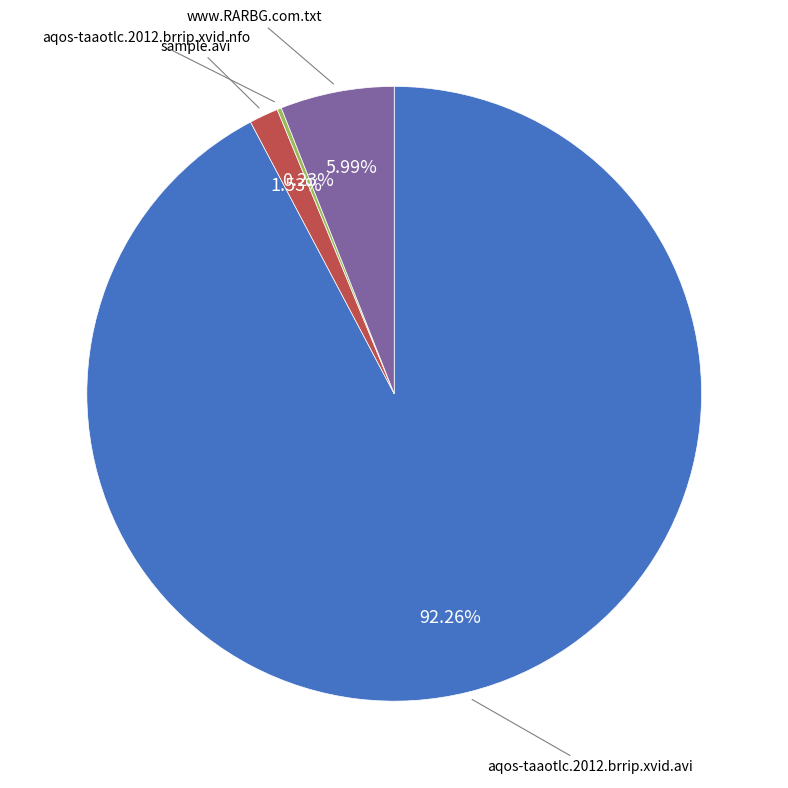

To the nearest percent, what is the average slice percentage?

25%